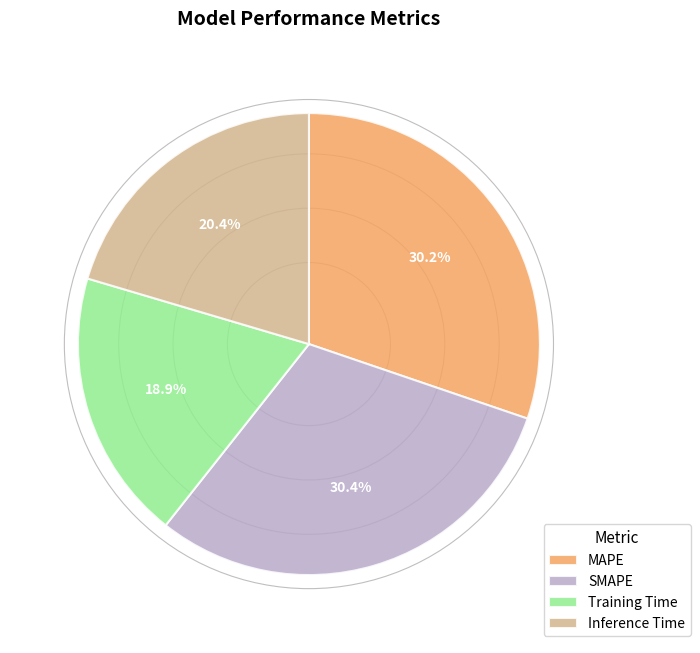

Which has a higher value, Training Time or SMAPE?

SMAPE